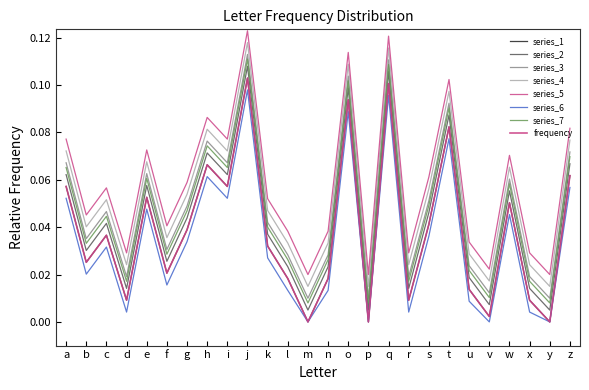

Which category has the highest value across all series?

j